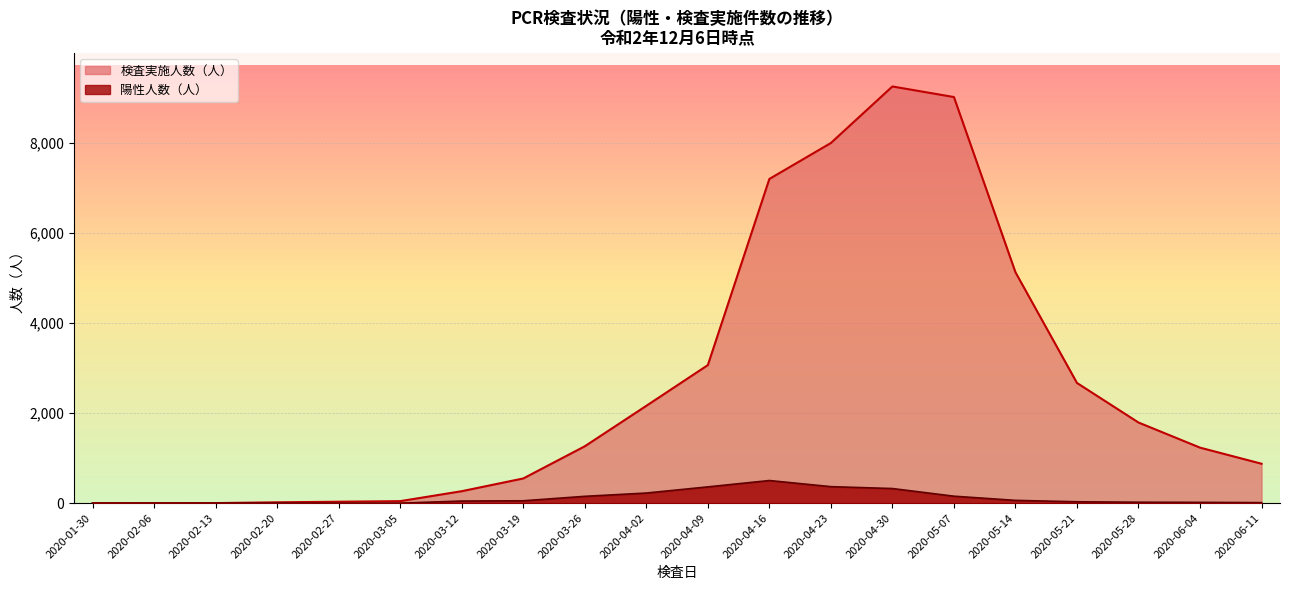

True or false: 陽性人数（人） and 検査実施人数（人） cross at least once.

False